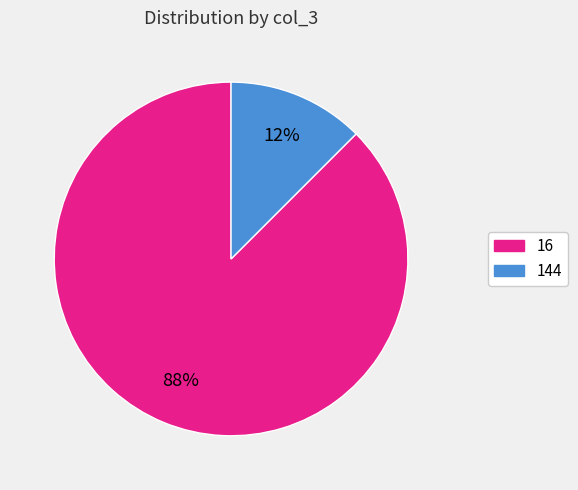

Is there a majority slice in this chart?

Yes